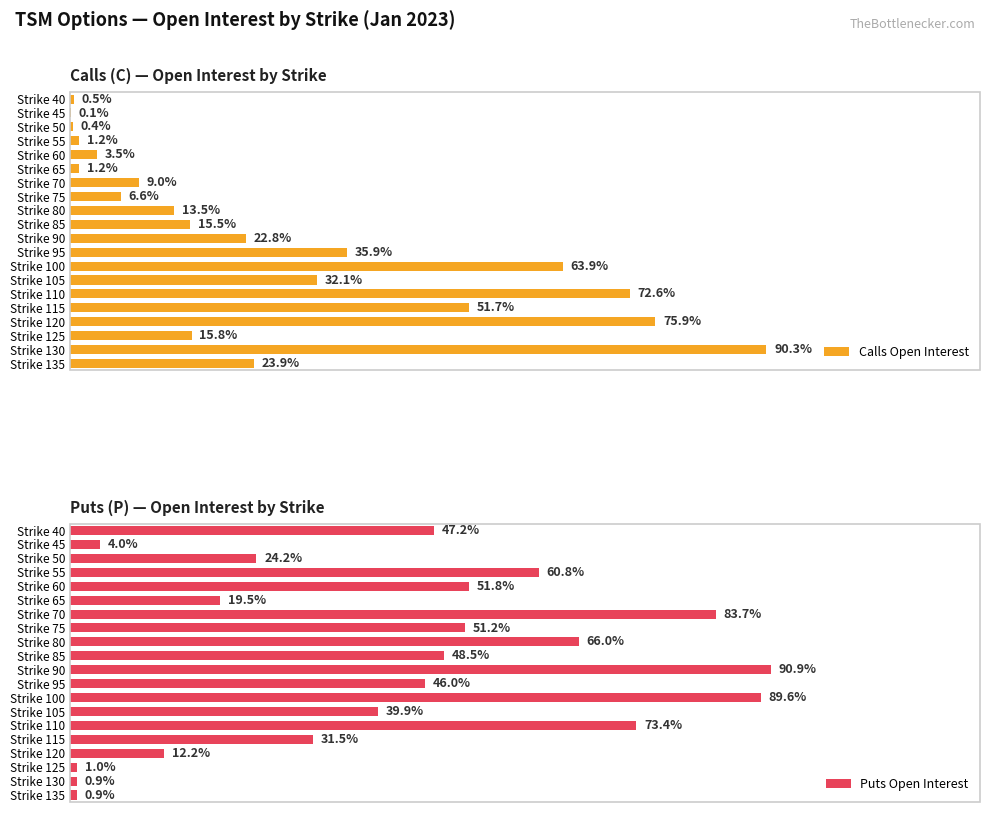

List the labels in order of Puts Open Interest value, smallest first.

Strike 130, Strike 135, Strike 125, Strike 45, Strike 120, Strike 65, Strike 50, Strike 115, Strike 105, Strike 95, Strike 40, Strike 85, Strike 75, Strike 60, Strike 55, Strike 80, Strike 110, Strike 70, Strike 100, Strike 90